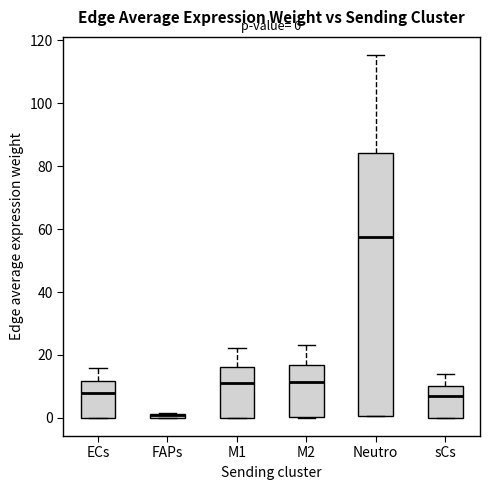

Which box is the tallest, from its lower edge to its upper edge?

Neutro